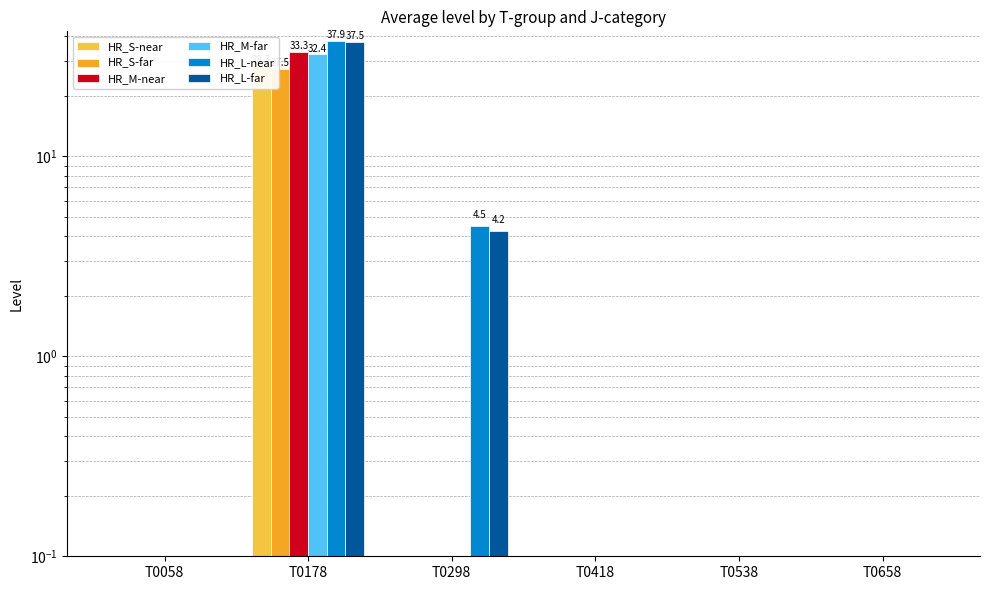

At T0658, list the series in order from smallest to largest.

HR_S-near, HR_S-far, HR_M-near, HR_M-far, HR_L-near, HR_L-far